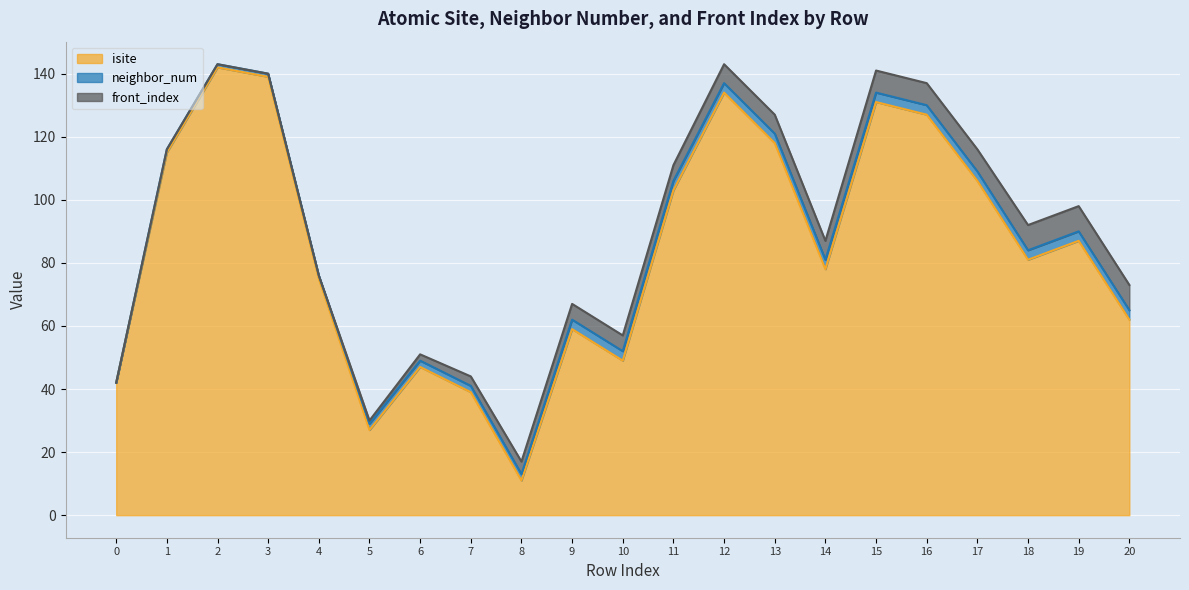

Reading left to right, transcribe all the data shown in this chart.

isite: 0=42	1=115	2=142	3=139	4=75	5=27	6=47	7=39	8=11	9=59	10=49	11=103	12=134	13=118	14=78	15=131	16=127	17=106	18=81	19=87	20=62
neighbor_num: 0=0	1=1	2=1	3=1	4=1	5=2	6=2	7=2	8=2	9=3	10=3	11=3	12=3	13=3	14=3	15=3	16=3	17=3	18=3	19=3	20=3
front_index: 0=0	1=0	2=0	3=0	4=0	5=1	6=2	7=3	8=4	9=5	10=5	11=5	12=6	13=6	14=6	15=7	16=7	17=7	18=8	19=8	20=8